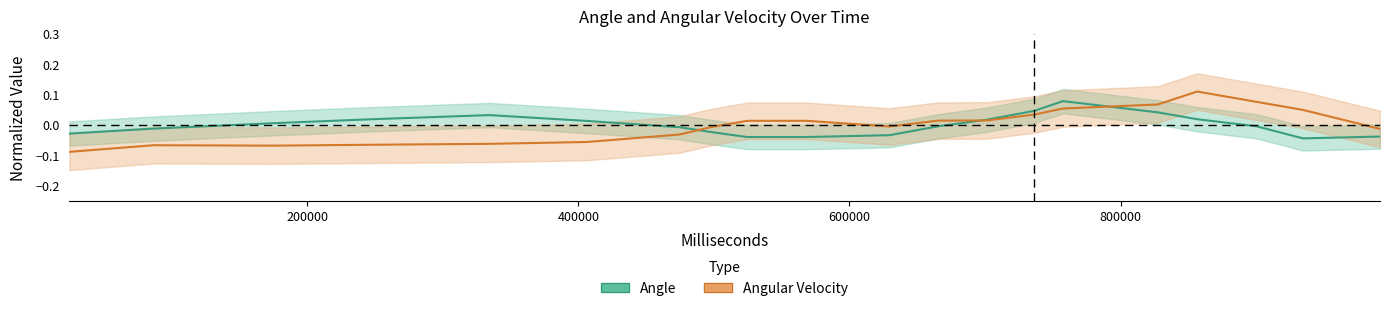

What is the label of the 4th point from the left?

600000